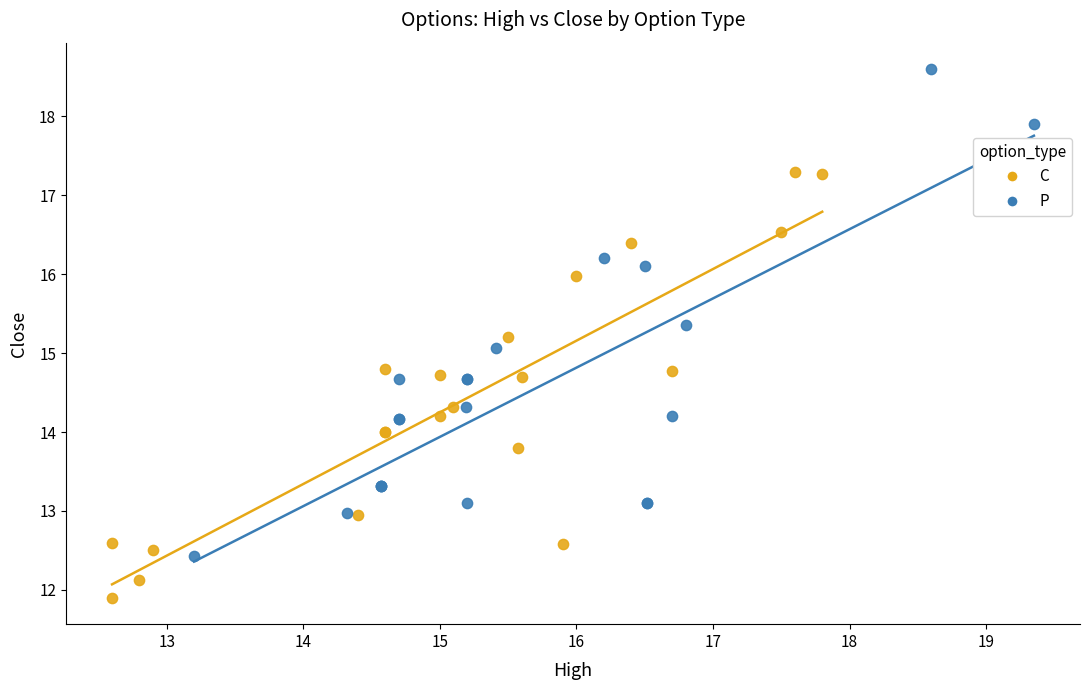

Which series contains the lowest Y value?

C